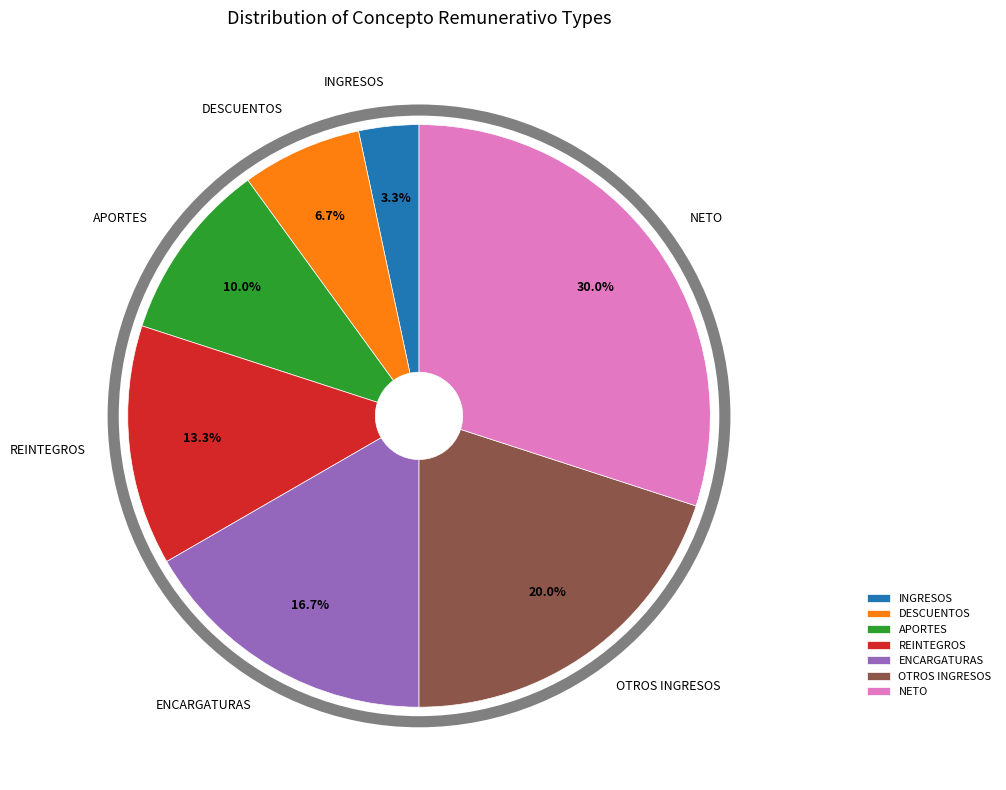

Which category has the biggest portion of the pie?

NETO